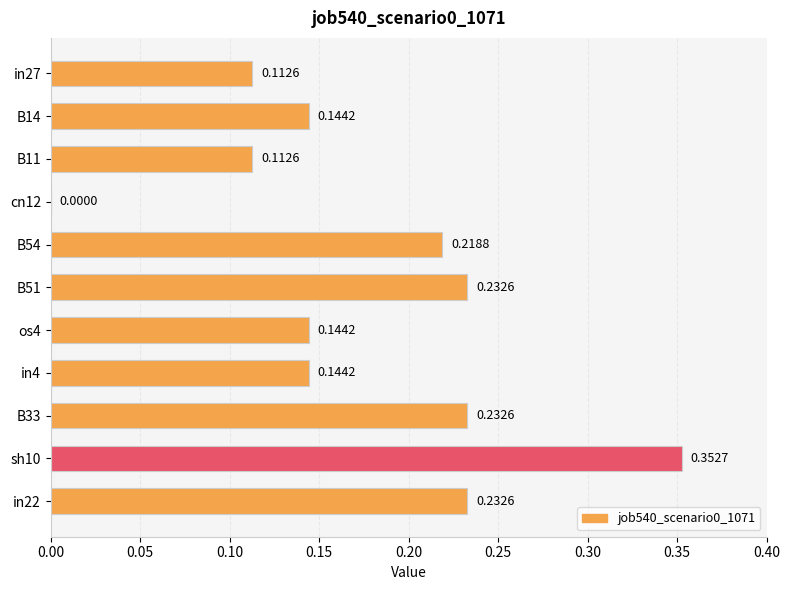

What is the sum of all values?

1.9